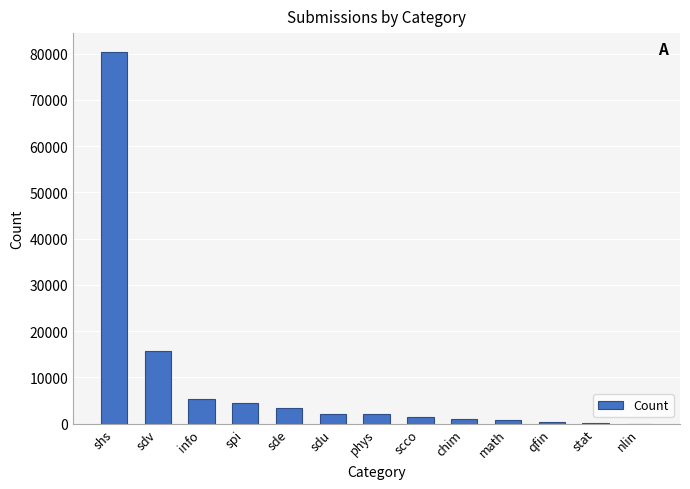

How many data points does each series have?

13